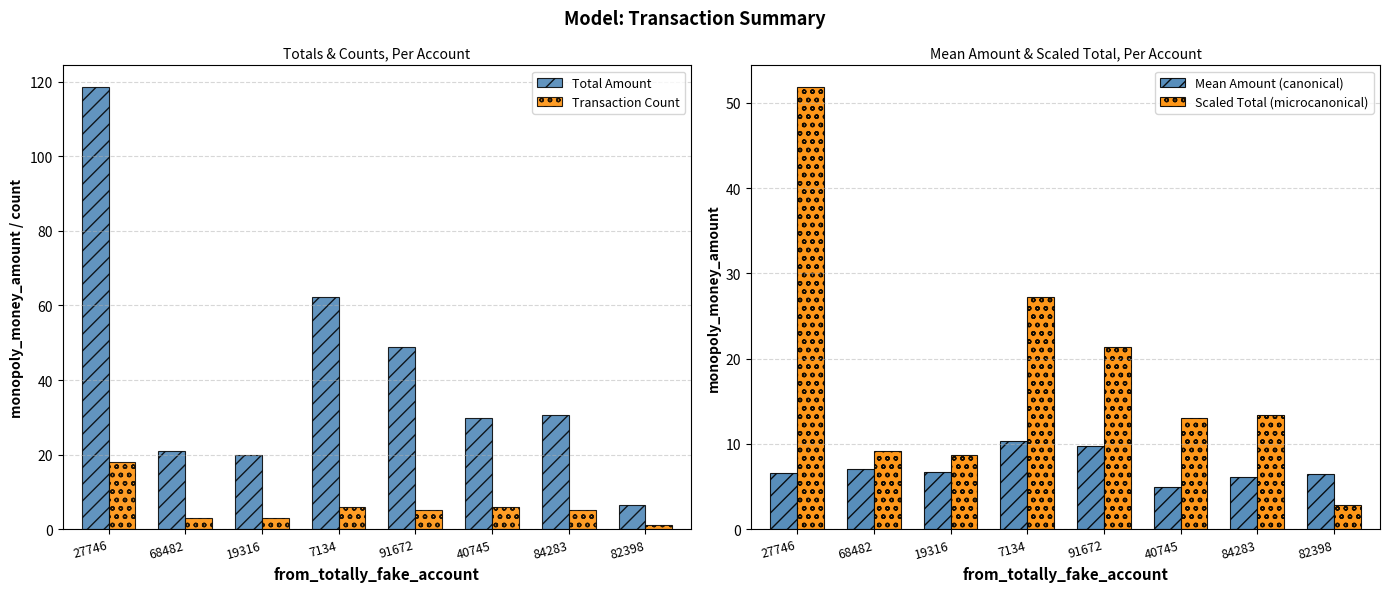

The value of Scaled Total (microcanonical) at 27746 is 51.8. True or false?

True